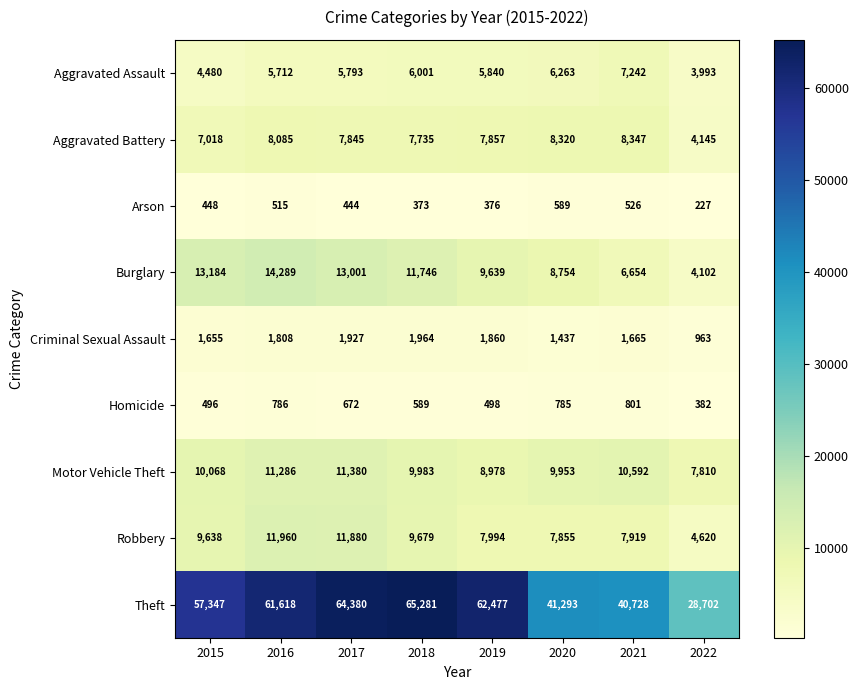

Which series has the widest spread of values?

Theft